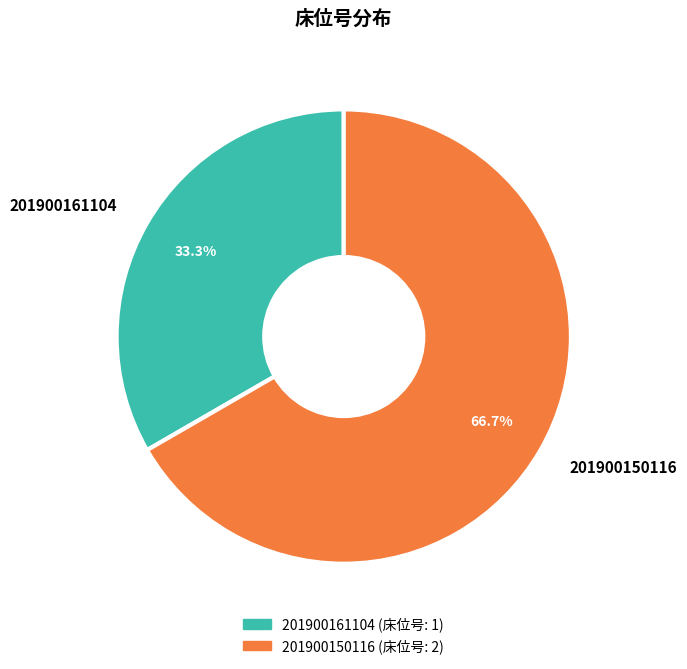

Count the number of slices in the pie.

2